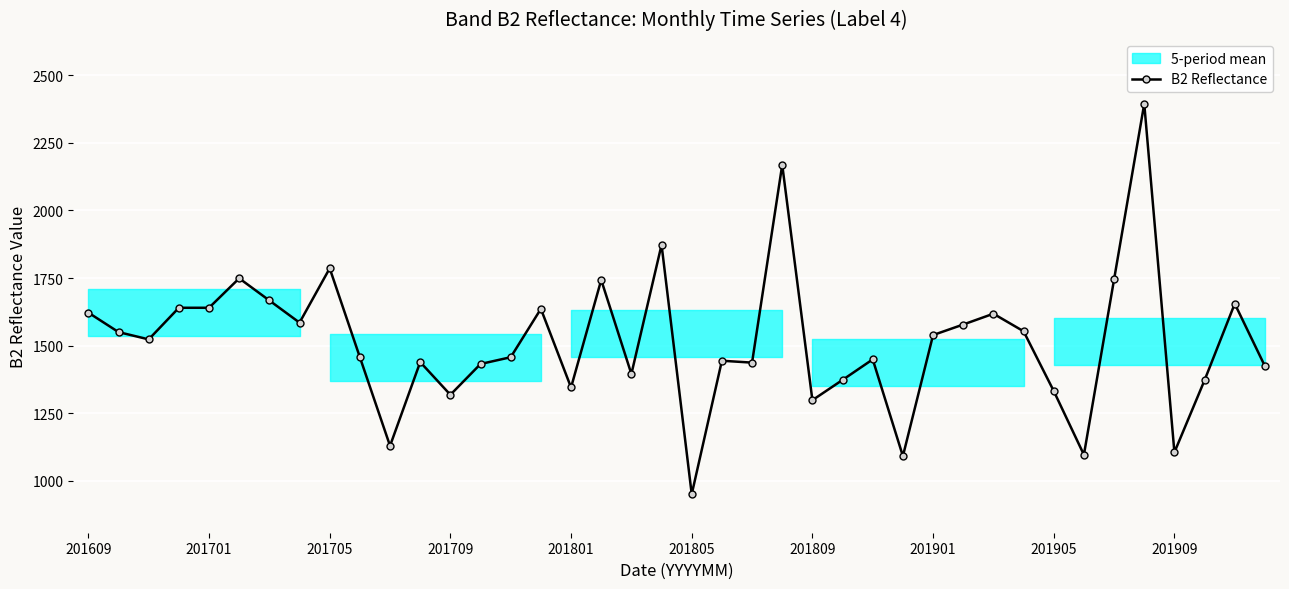

What is the smallest value displayed?

950